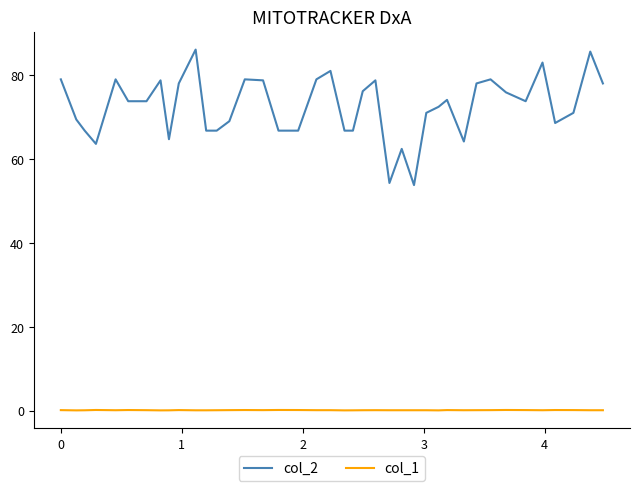

How many values in the col_2 series are below 73?

19